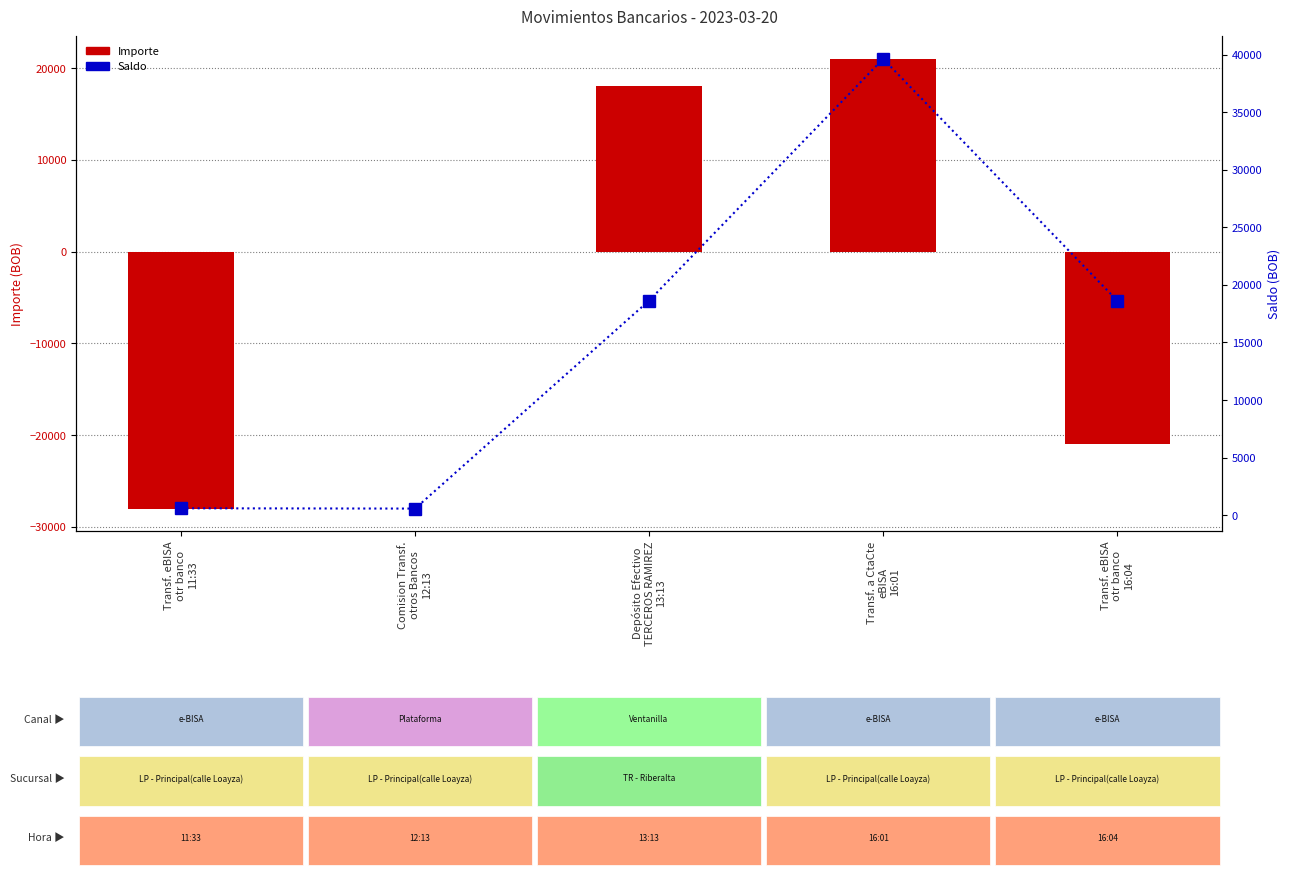

Reading right to left, extract all data points from this chart.

Importe: -21000.0	21000.0	18068.2	-25.0	-28000.0
Saldo: 18639.3	39639.3	18639.3	571.1	596.1